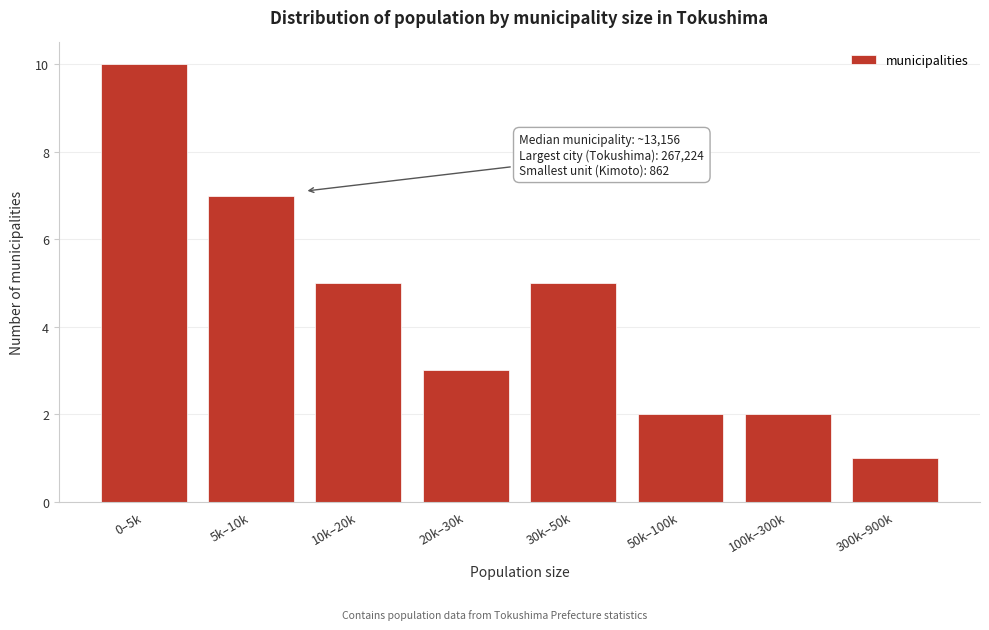

Reading right to left, transcribe all the data shown in this chart.

300k–900k=1	100k–300k=2	50k–100k=2	30k–50k=5	20k–30k=3	10k–20k=5	5k–10k=7	0–5k=10